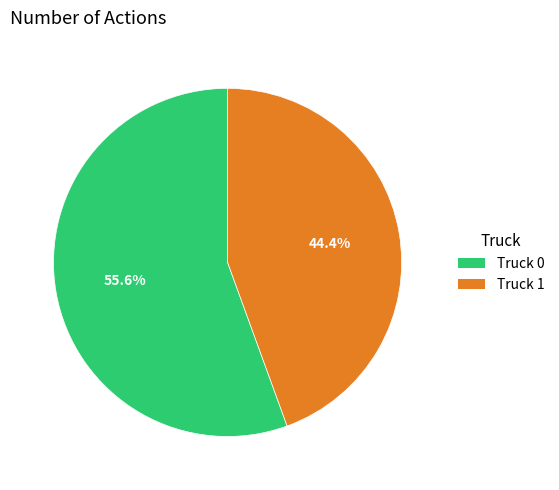

Combined, do Truck 0 and Truck 1 account for over 50%?

Yes